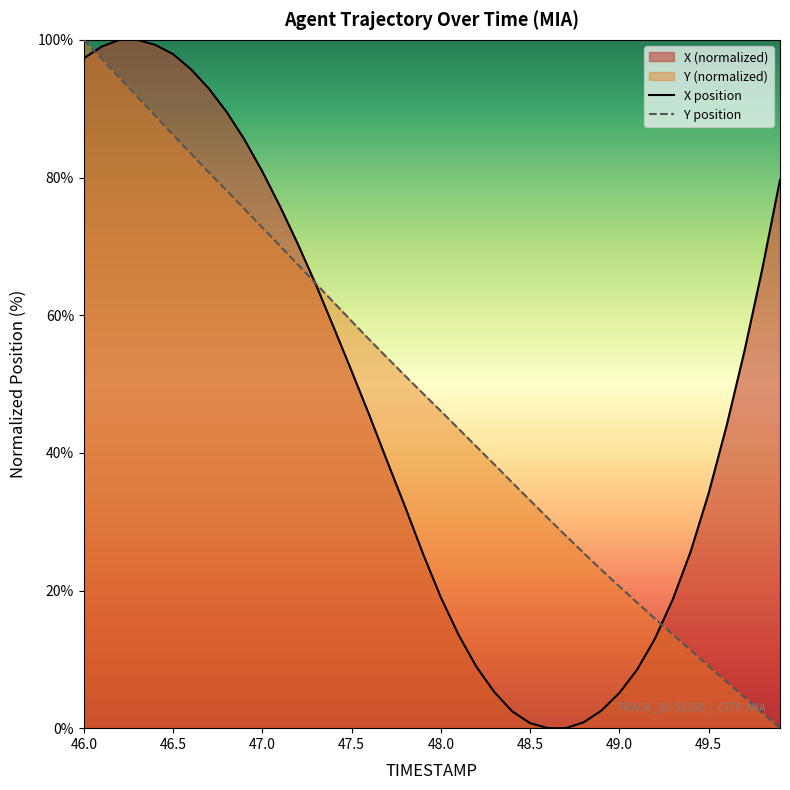

Reading left to right, transcribe all the data shown in this chart.

X position: 97.3	99.0	100.0	100.0	99.3	97.9	95.7	92.9	89.5	85.5	80.9	75.8	70.3	64.4	58.2	51.9	45.4	38.7	32.2	25.3	19.0	13.5	8.9	5.2	2.4	0.7	0.0	0.0	0.9	2.6	5.1	8.5	13.0	18.8	25.7	34.1	43.8	54.7	66.6	79.7
Y position: 100.0	97.2	94.5	91.7	89.0	86.2	83.5	80.8	78.1	75.4	72.7	70.0	67.3	64.6	61.9	59.1	56.4	53.8	51.2	48.6	46.1	43.5	40.9	38.3	35.7	33.1	30.5	28.0	25.5	23.0	20.6	18.2	15.9	13.6	11.3	9.0	6.8	4.5	2.2	0.0